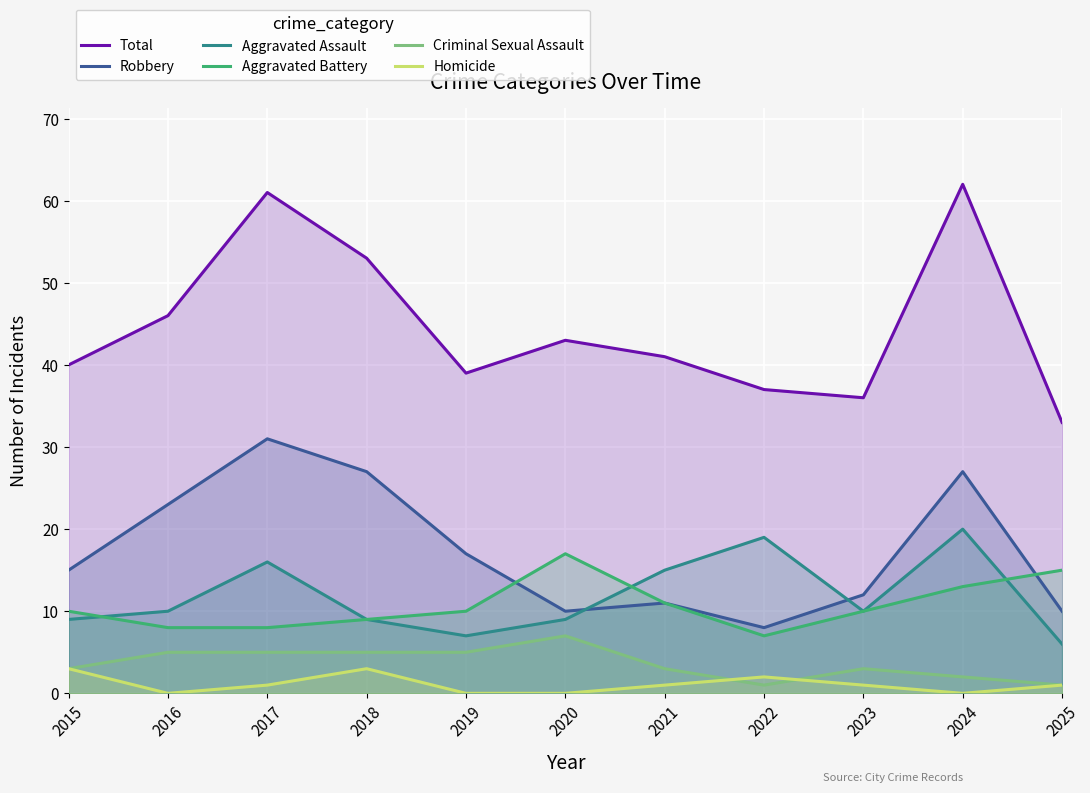

True or false: Robbery and Criminal Sexual Assault cross at least once.

False